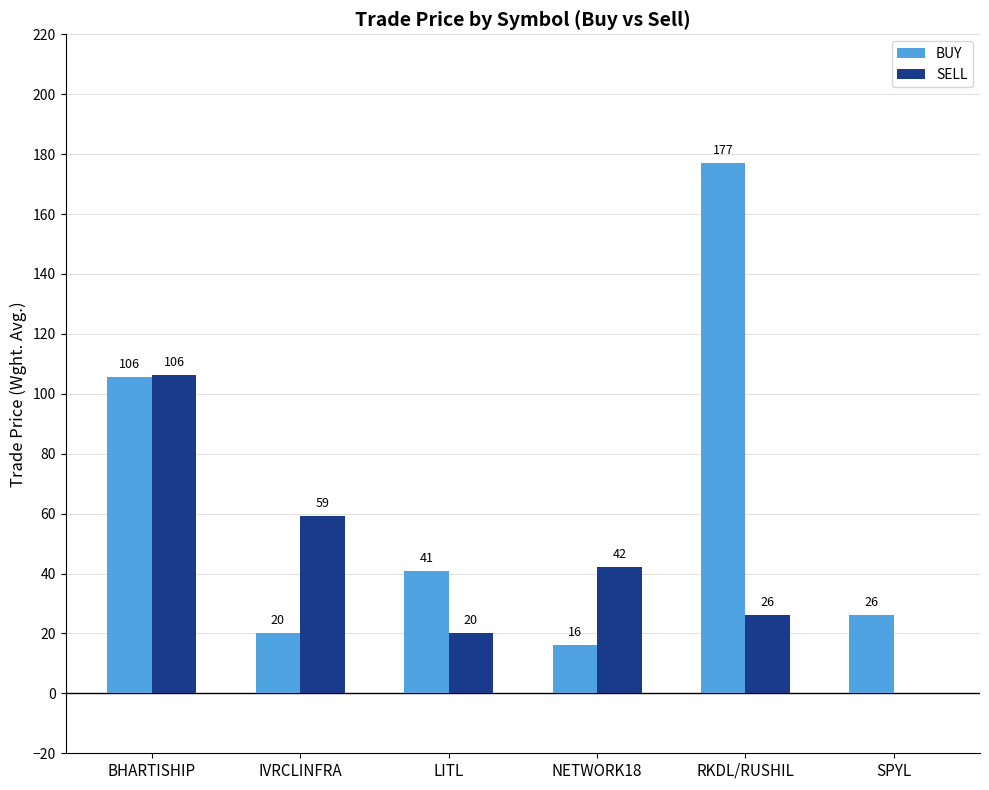

How many distinct data groups are displayed?

2